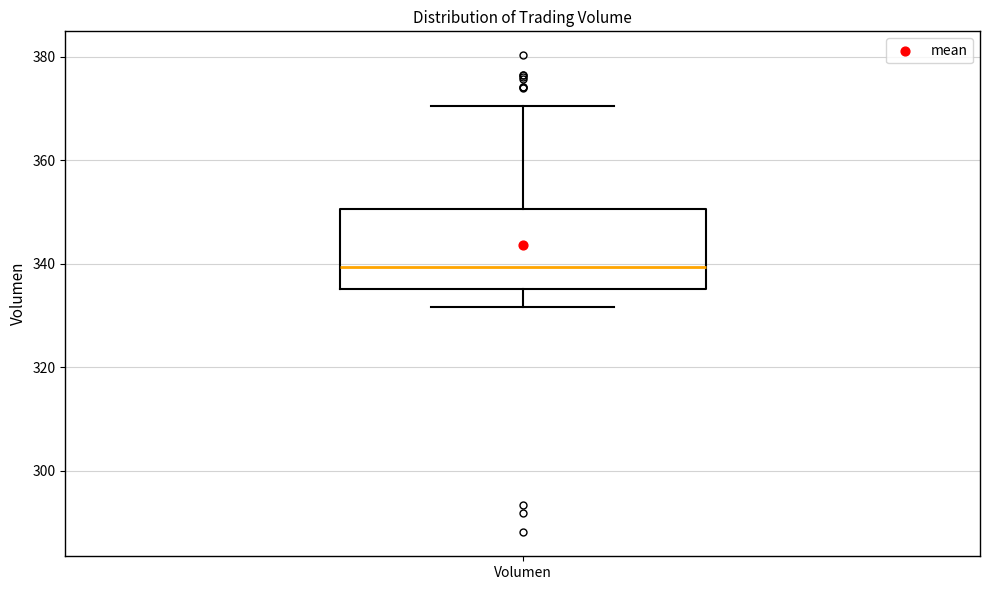

Read this box plot against the y-axis: the position of the median line, the range covered by the box, and the ends of both whiskers. The values are not printed on the chart, so give them approximately, as read against the axis.

median 340, box 336 to 350, whiskers 332 to 370